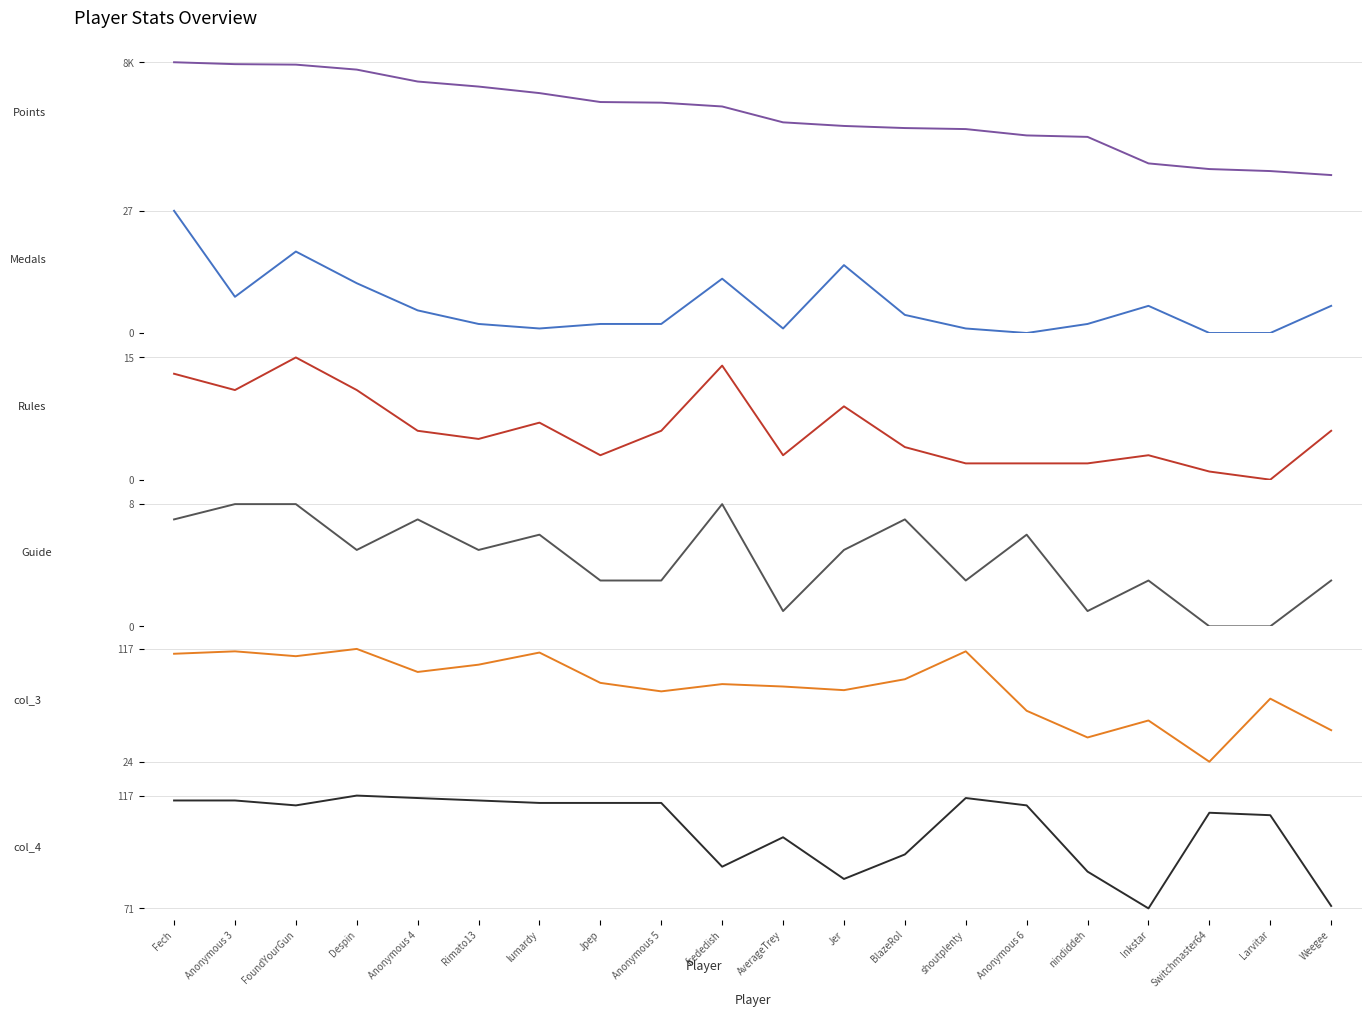

Rank the series at Anonymous 4 from lowest to highest value.

Medals, Rules, Guide, col_3, col_4, Points